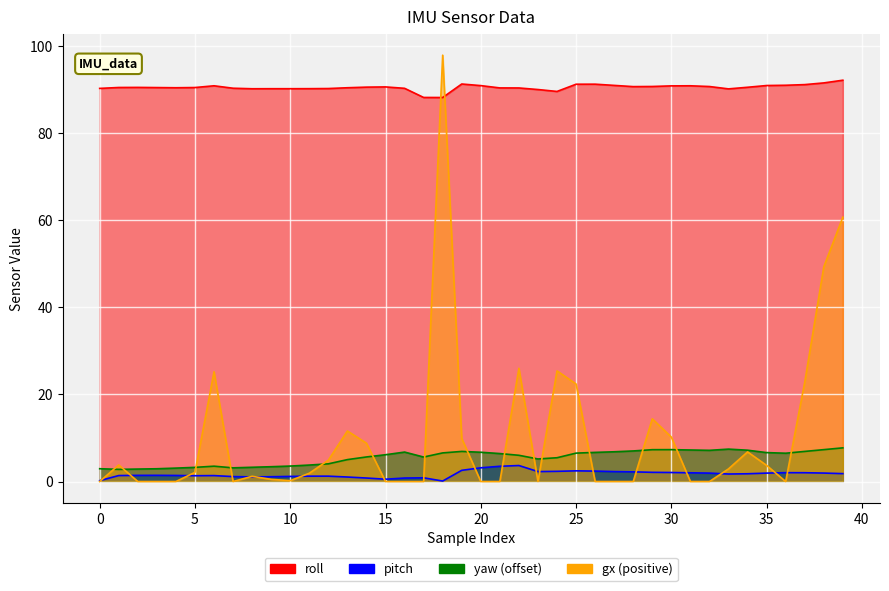

What is the difference between the second highest and minimum values in the yaw series?

4.6